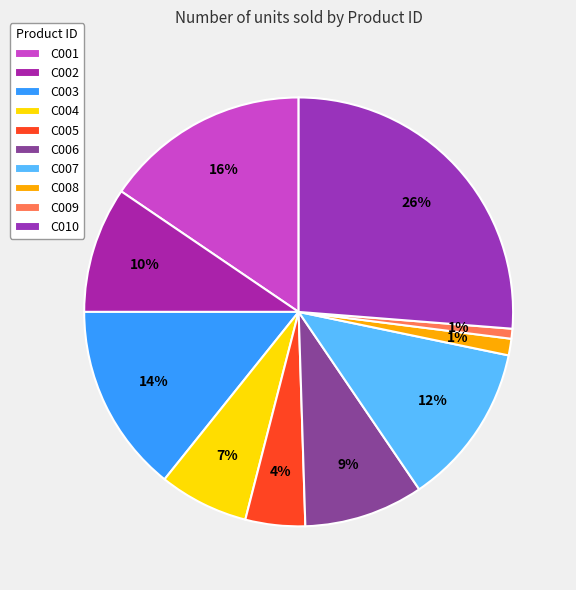

What percentage is NOT represented by C003?

85.8%